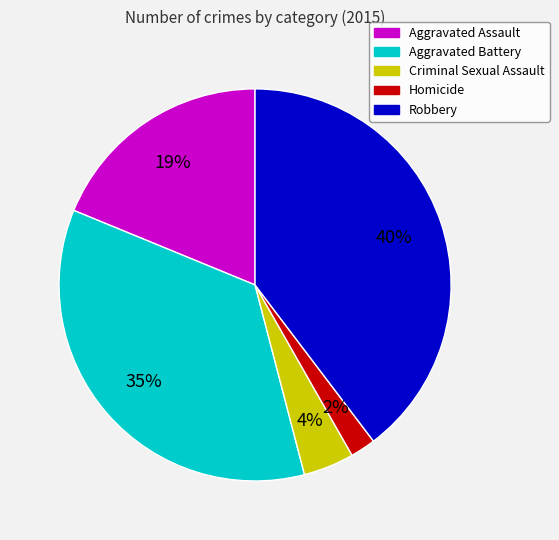

To the nearest percent, what is the average slice percentage?

20%